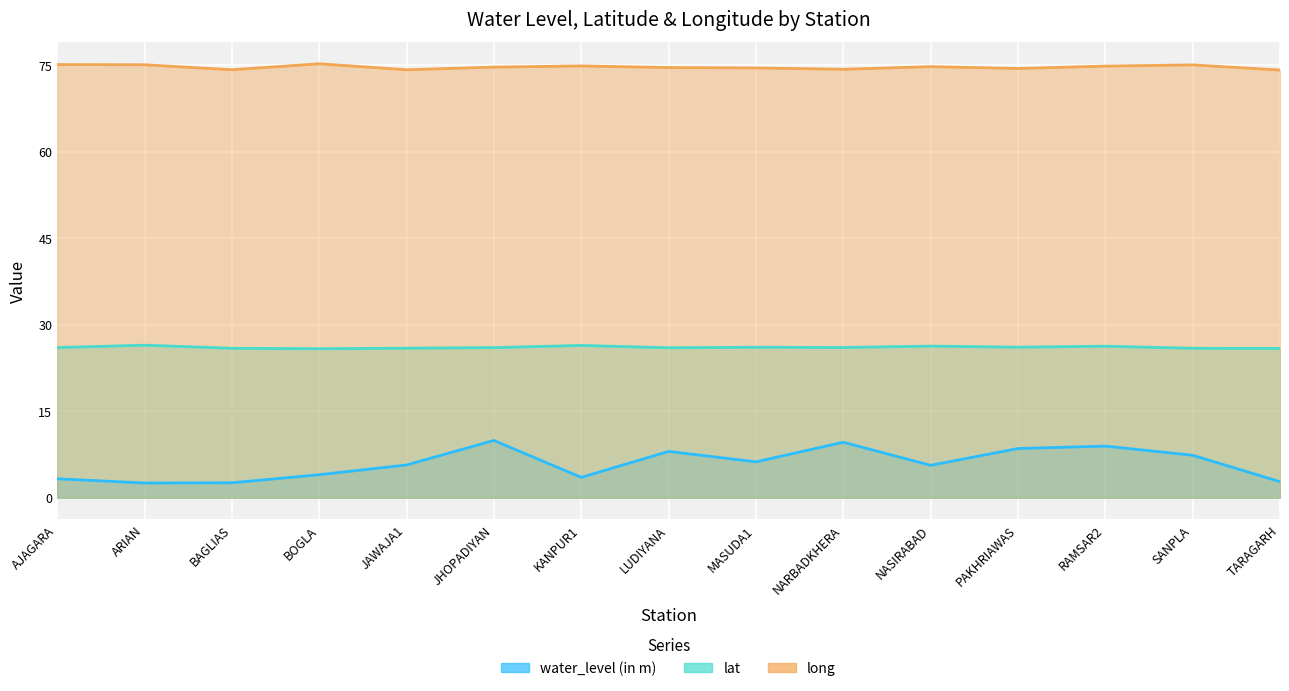

What is the difference between the maximum and minimum values in the water_level (in m) series?

7.4